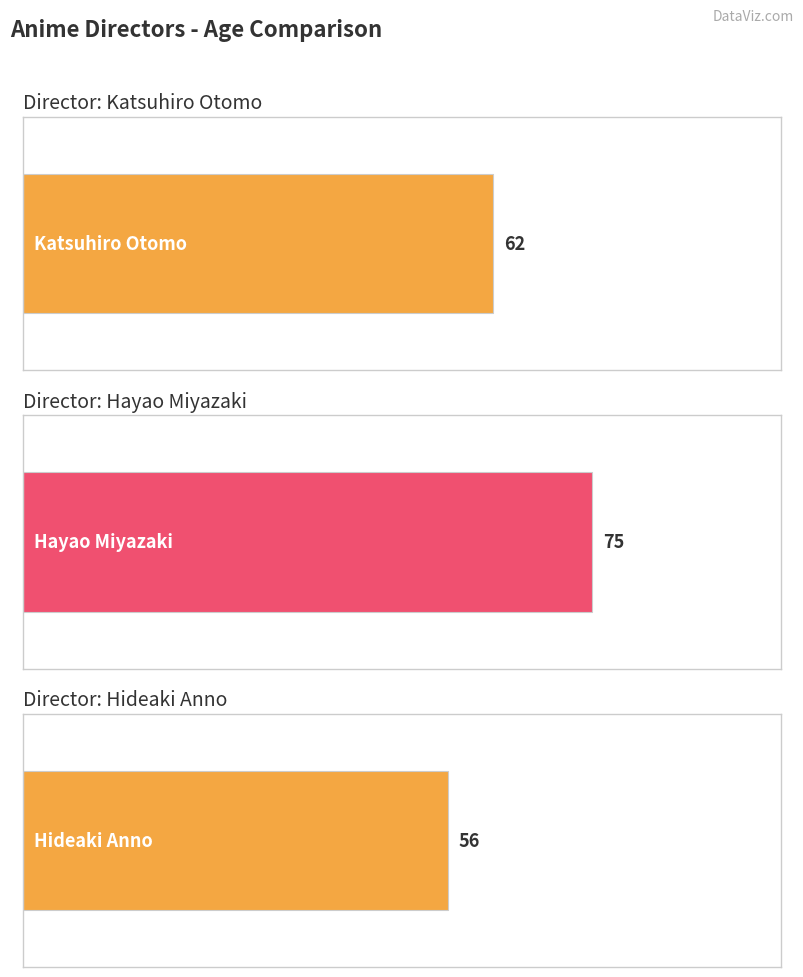

Approximately how many times larger is the value at Hayao Miyazaki compared to Hideaki Anno?

1.3